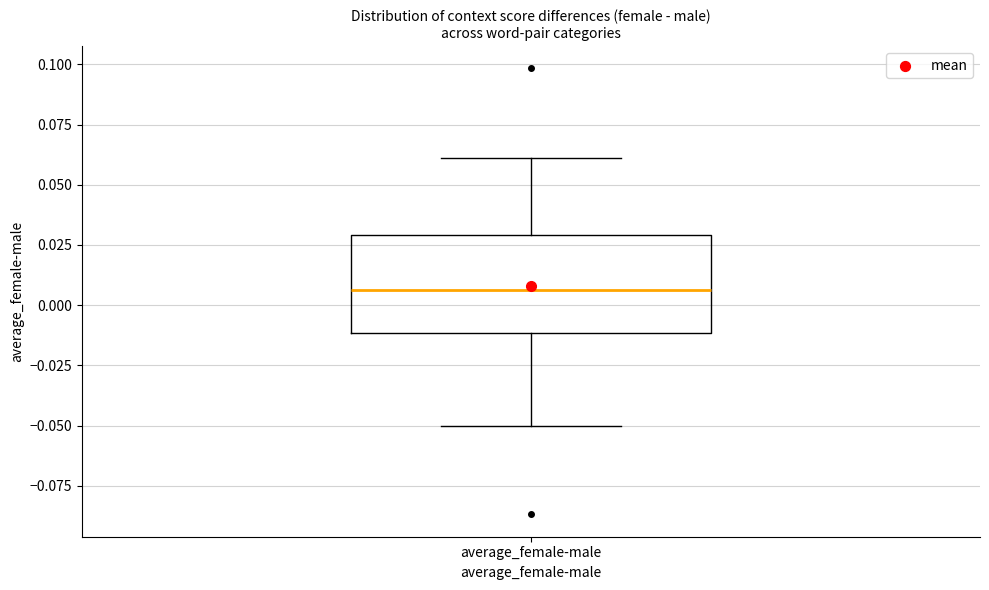

Read this box plot against the y-axis: the position of the median line, the range covered by the box, and the ends of both whiskers. The values are not printed on the chart, so give them approximately, as read against the axis.

median 0.005, box -0.010 to 0.030, whiskers -0.050 to 0.060